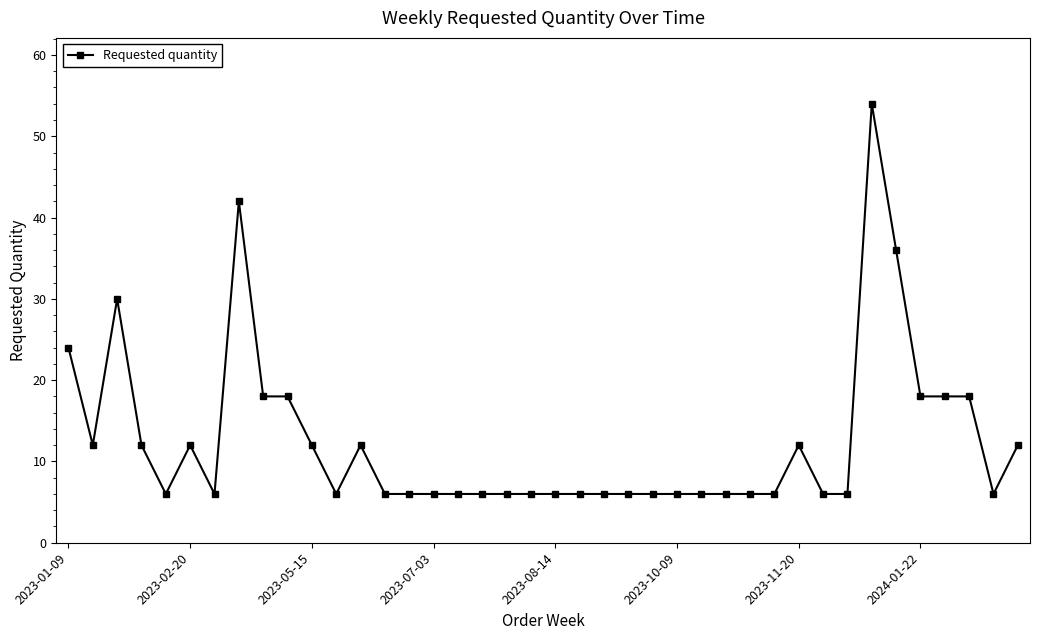

True or false: there are more than 0 points higher than both neighbors.

True